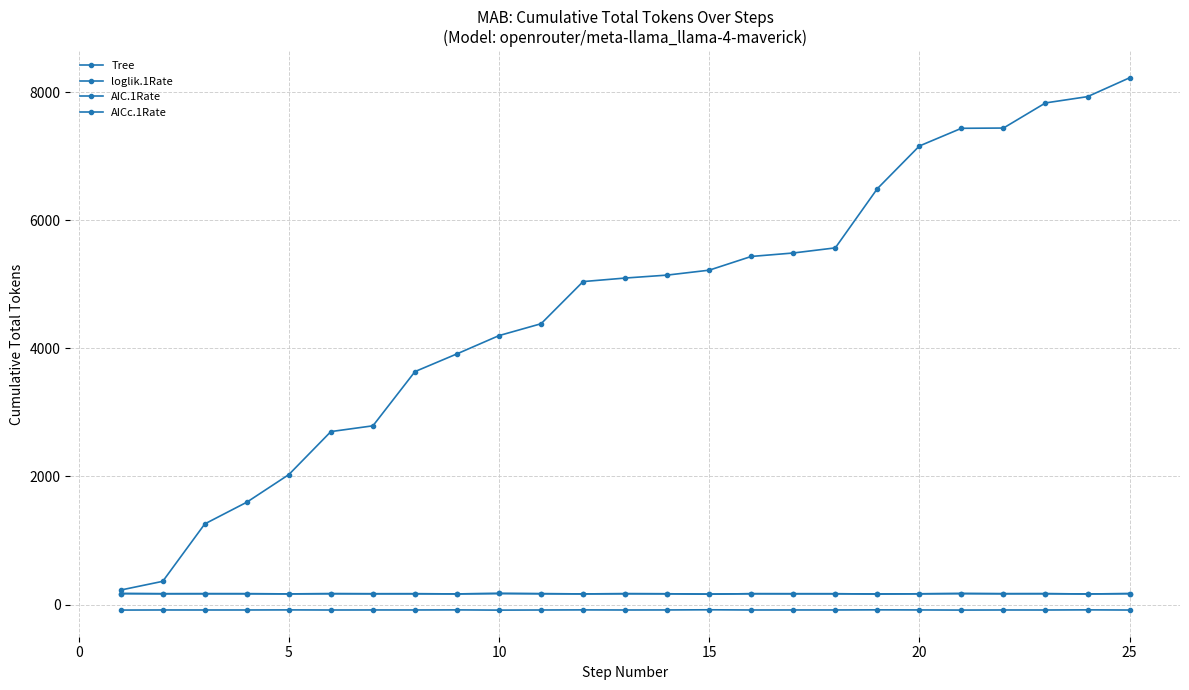

Reading left to right, transcribe all the data shown in this chart.

Tree: 228.0	364.0	1260.0	1599.0	2030.0	2701.0	2791.0	3637.0	3914.0	4199.0	4384.0	5042.0	5097.0	5143.0	5220.0	5434.0	5488.0	5568.0	6492.0	7158.0	7434.0	7438.0	7830.0	7928.0	8222.0
loglik.1Rate: -84.6	-83.1	-83.4	-83.3	-82.0	-83.6	-82.9	-83.1	-81.9	-85.3	-83.4	-81.9	-83.5	-82.8	-80.1	-83.3	-83.1	-83.0	-81.2	-82.6	-84.6	-83.3	-83.6	-81.4	-84.0
AIC.1Rate: 173.1	170.3	170.8	170.6	168.0	171.3	169.9	170.2	167.7	174.5	170.9	167.8	170.9	169.5	164.2	170.7	170.1	170.0	166.4	169.2	173.3	170.5	171.2	166.9	172.0
AICc.1Rate: 173.2	170.3	170.9	170.6	168.0	171.3	169.9	170.2	167.8	174.6	170.9	167.8	171.0	169.6	164.3	170.7	170.2	170.1	166.4	169.3	173.3	170.6	171.2	166.9	172.1